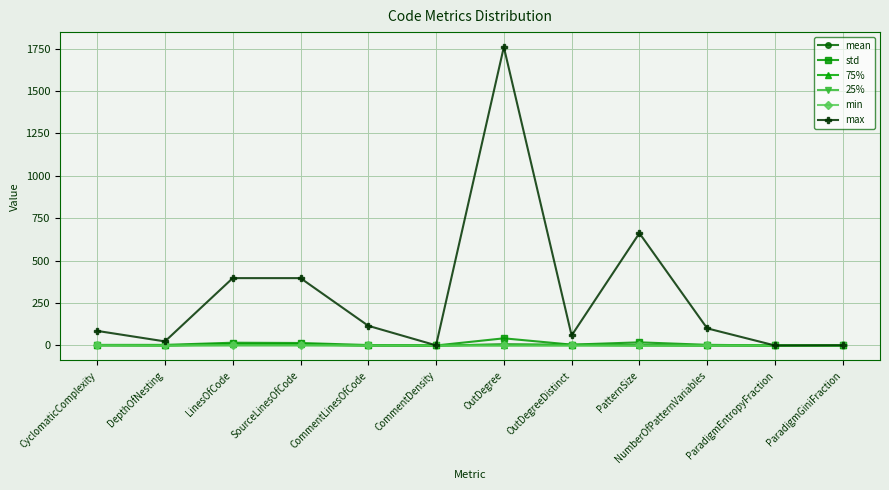

At which category does max reach its first local valley?

DepthOfNesting